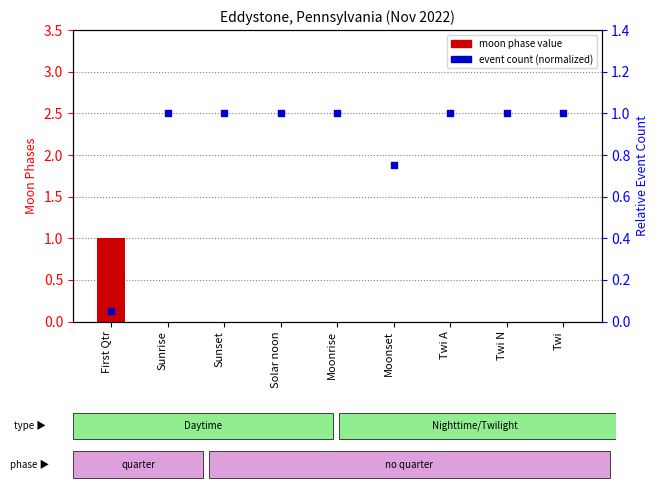

Which series has the largest total across all categories?

event count (normalized)